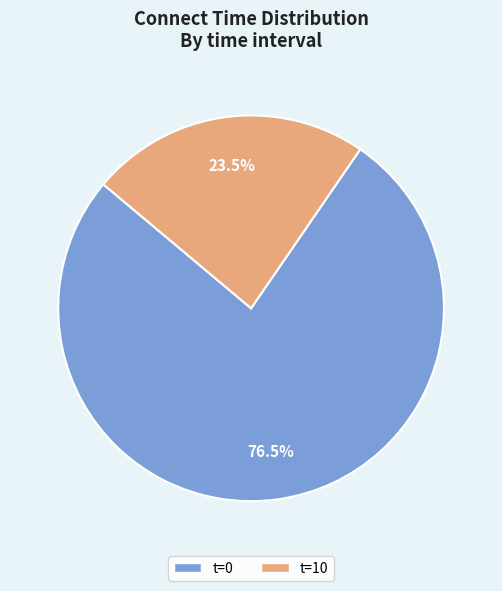

Is t=0 the majority of the pie?

Yes